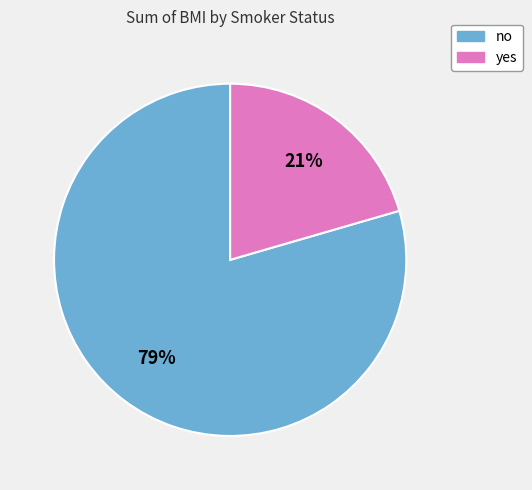

To the nearest percent, what portion does no represent?

79%